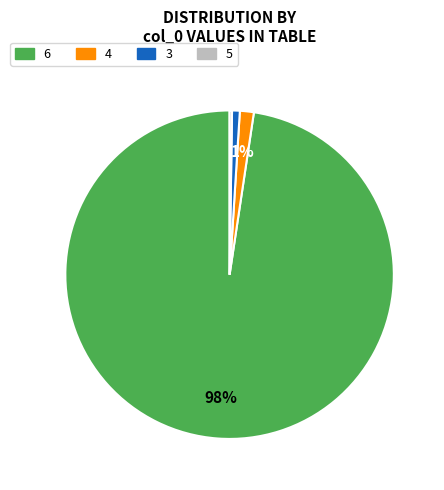

What percentage is the 6 slice, to the nearest percent?

98%